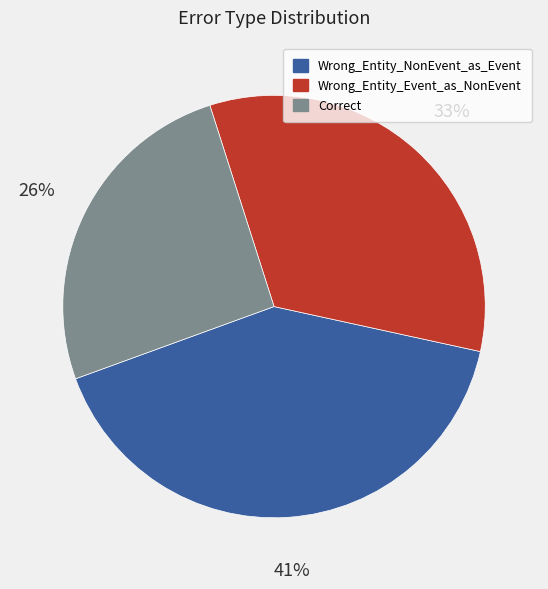

Is it true that Correct is 26% of the pie?

True